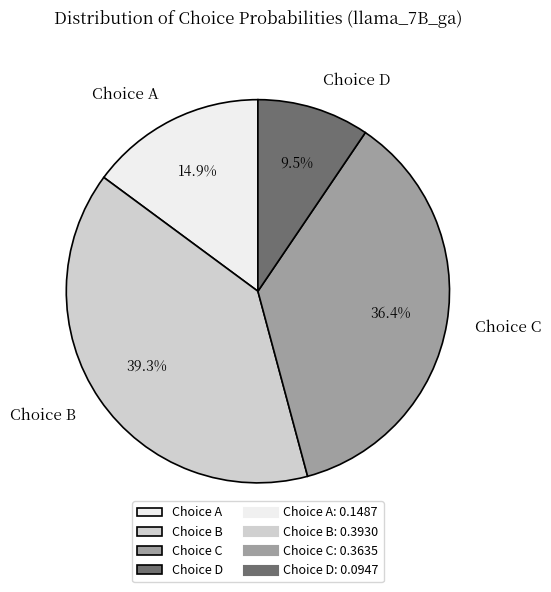

Which category has the smallest portion of the pie?

Choice D